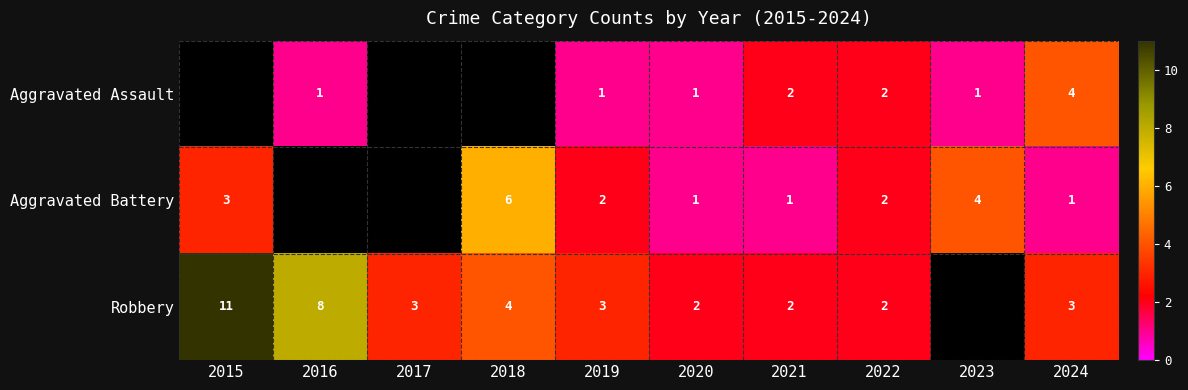

Is it true that Robbery equals 3 at 2019?

True